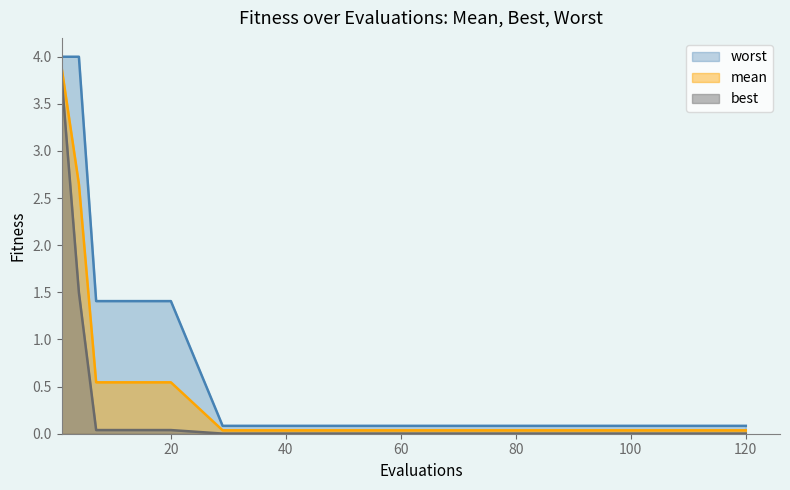

What is the maximum value shown in the chart?

4.0